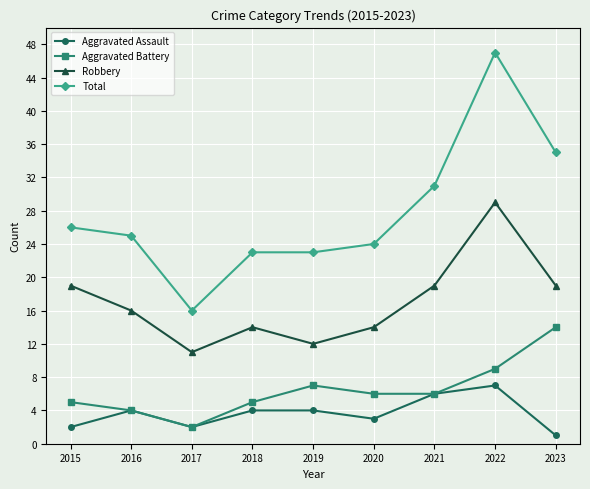

True or false: Total has a value of 11 at 2017.

False